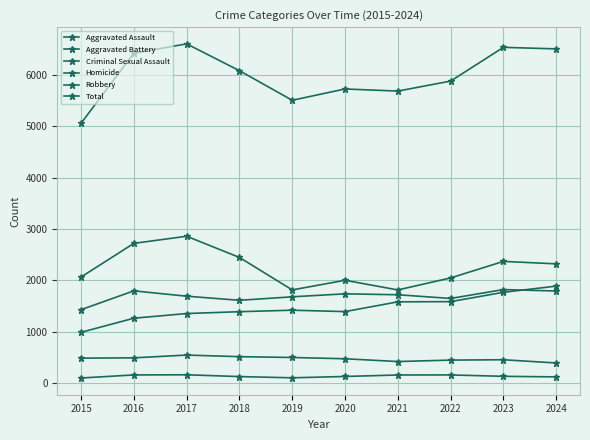

What is the average value of the Aggravated Battery series?

1692